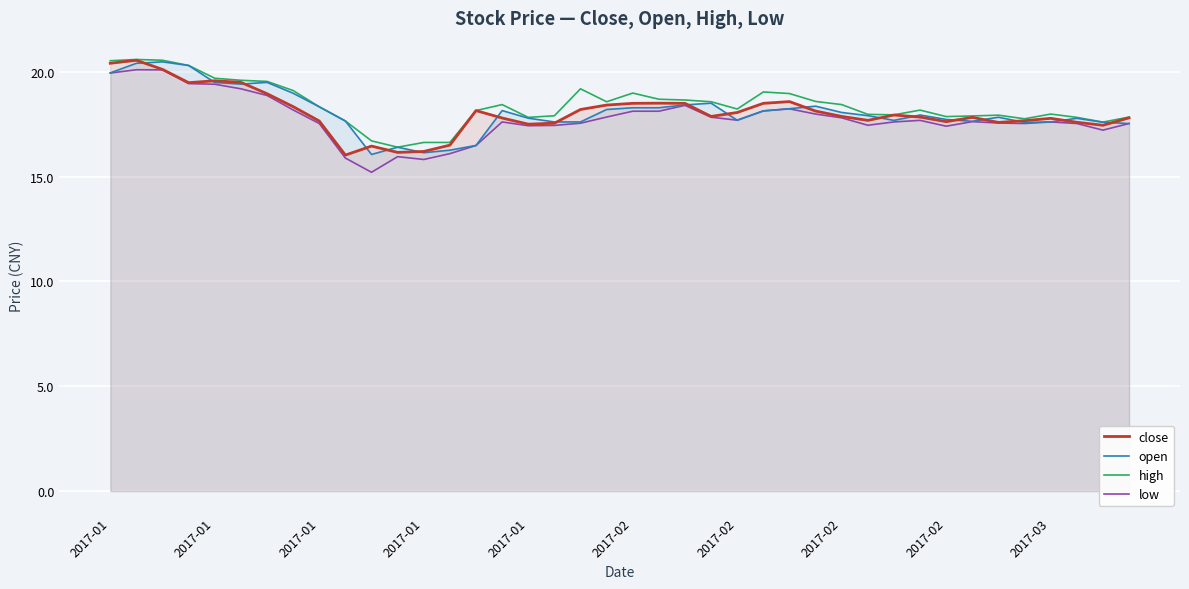

Rank the series by their maximum value, from highest to lowest.

high, close, open, low